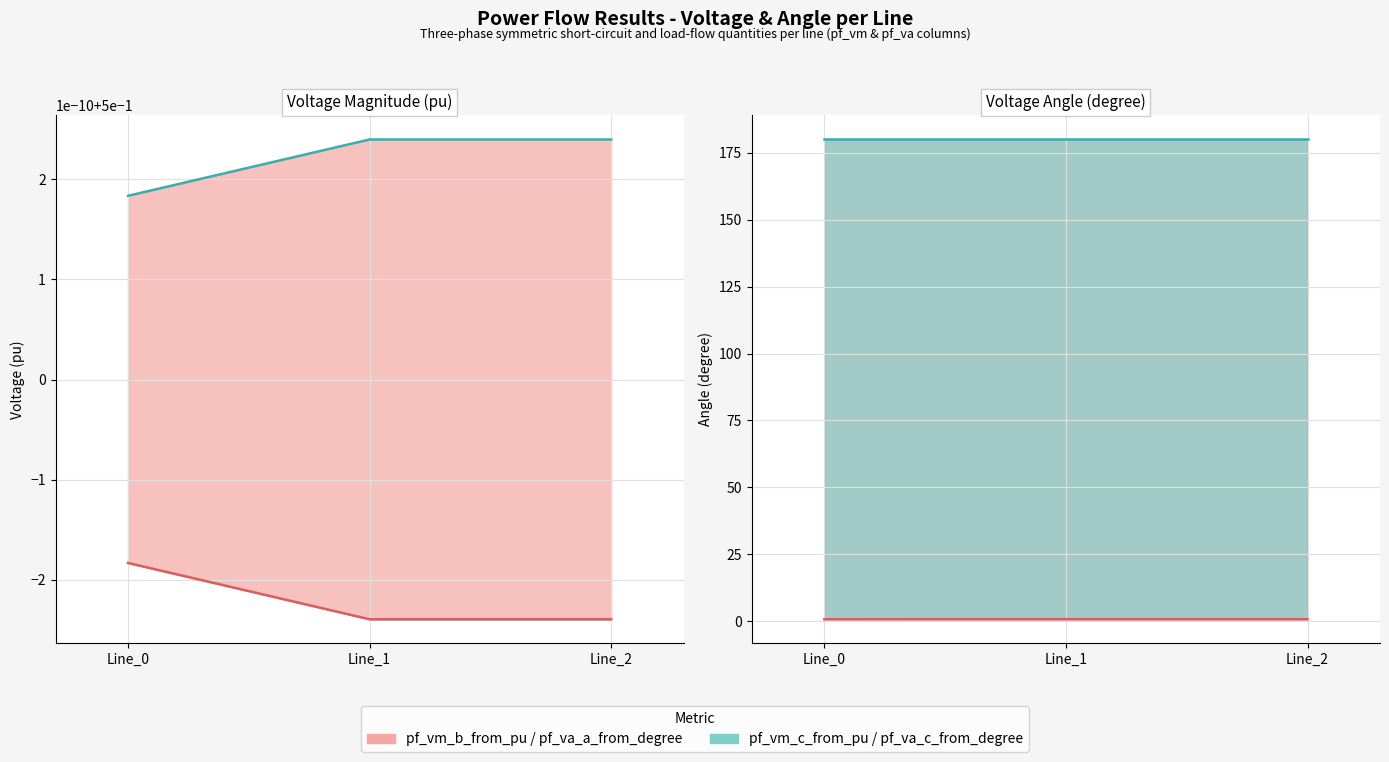

At how many categories does at least one series exceed 61?

3